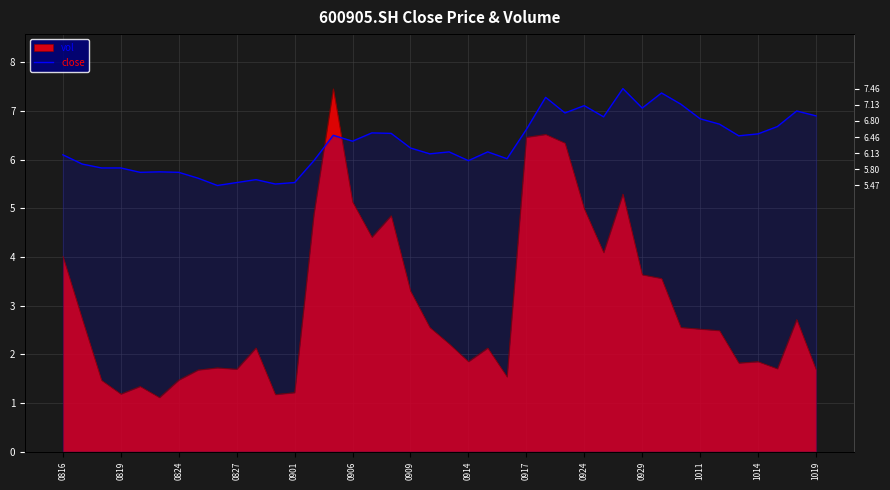

What is the minimum value shown in the chart?

5.5